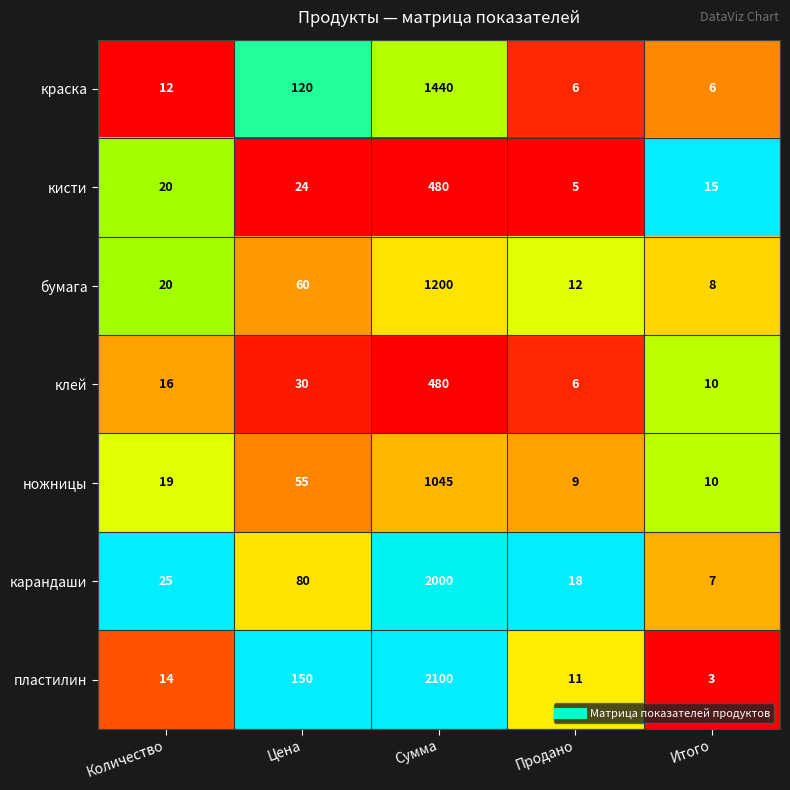

At which category is the sum across all series the highest?

Сумма